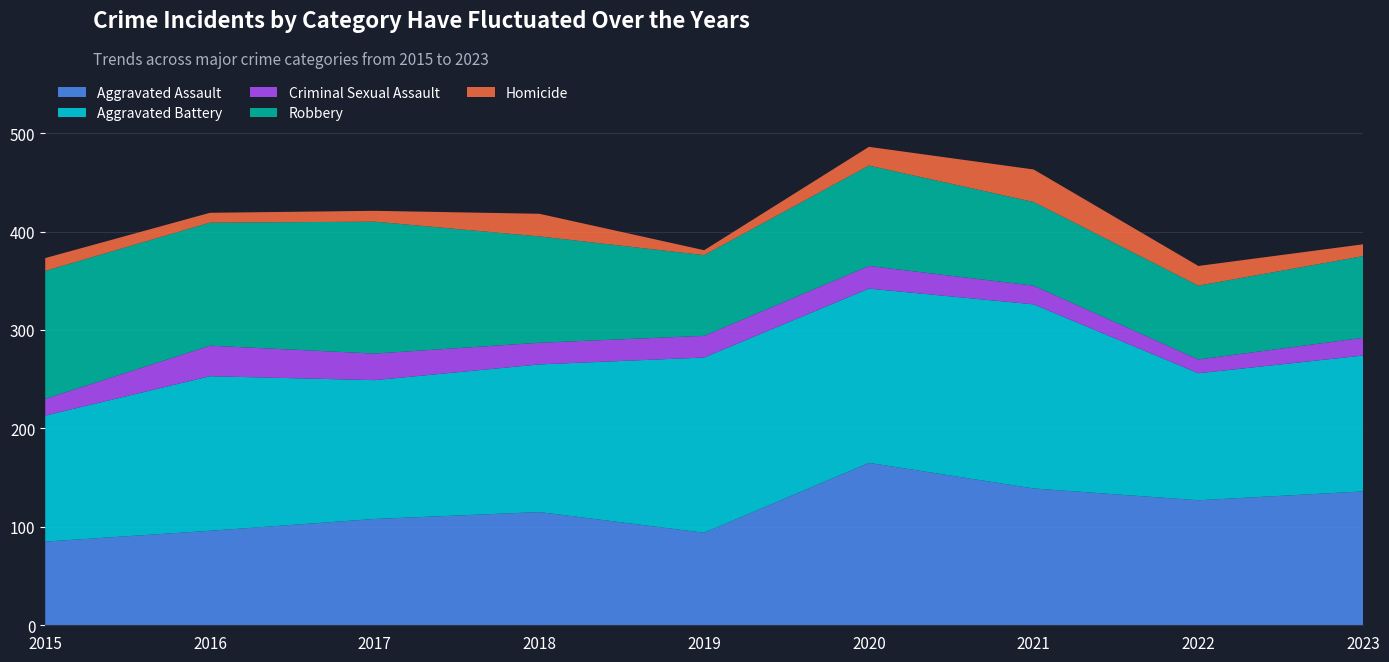

Reading left to right, transcribe all the data shown in this chart.

Aggravated Assault: 2015=85	2016=96	2017=108	2018=115	2019=94	2020=165	2021=139	2022=127	2023=136
Aggravated Battery: 2015=128	2016=157	2017=141	2018=150	2019=178	2020=177	2021=187	2022=129	2023=138
Criminal Sexual Assault: 2015=17	2016=31	2017=27	2018=22	2019=22	2020=23	2021=19	2022=14	2023=18
Robbery: 2015=130	2016=125	2017=134	2018=108	2019=82	2020=102	2021=85	2022=75	2023=83
Homicide: 2015=13	2016=10	2017=11	2018=23	2019=5	2020=19	2021=33	2022=20	2023=12